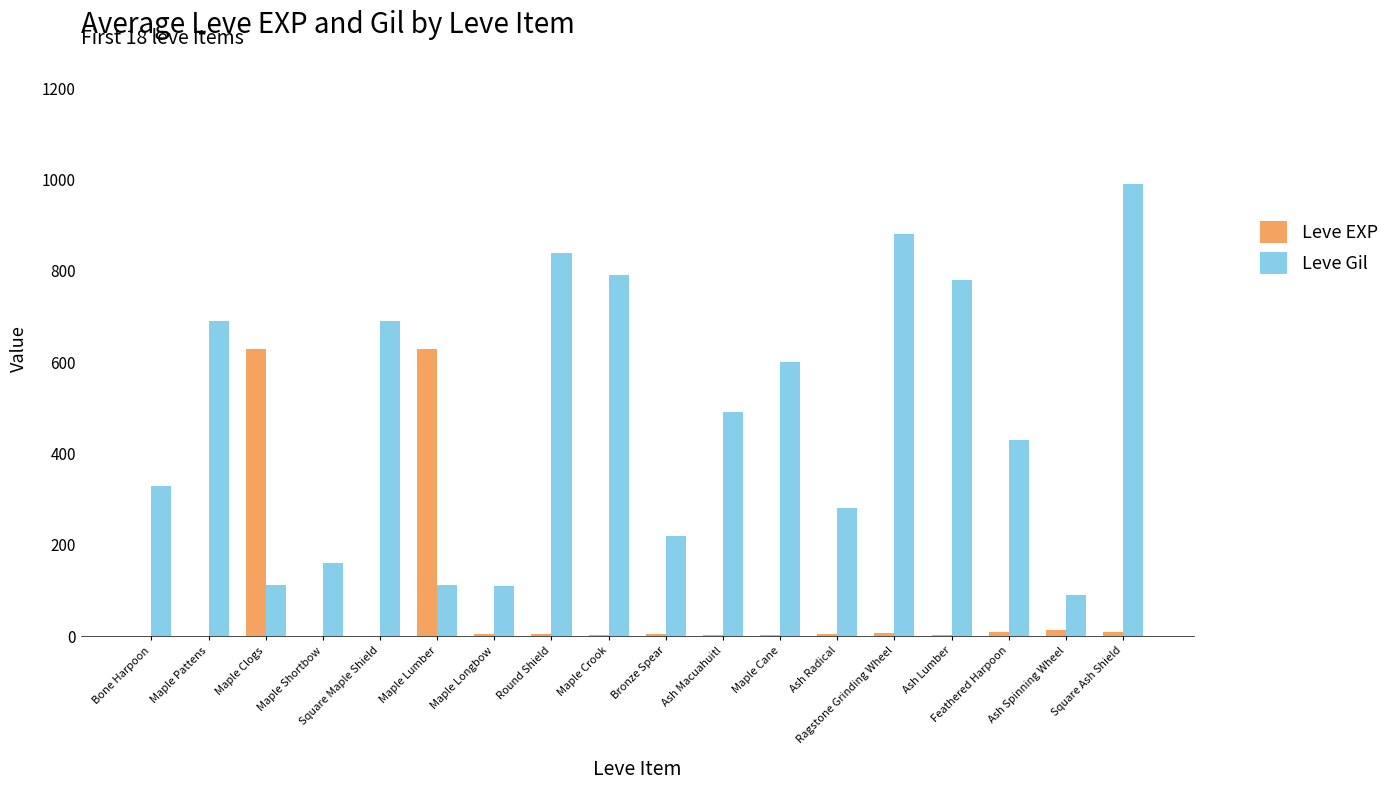

Which series has the largest total across all categories?

Leve Gil